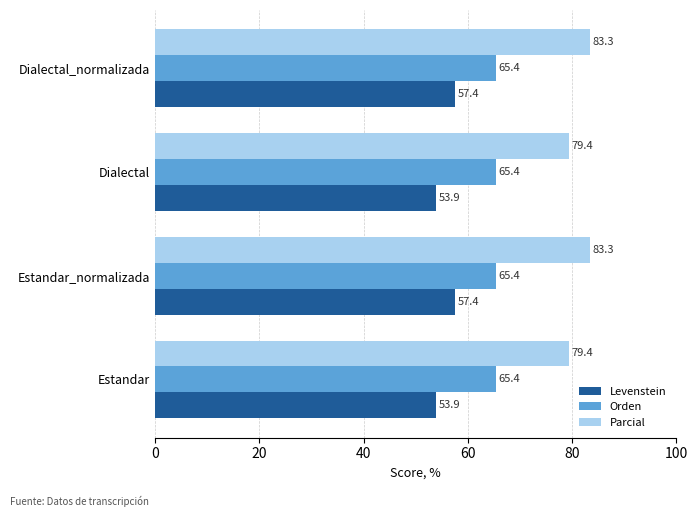

What is the maximum value for Orden?

65.4